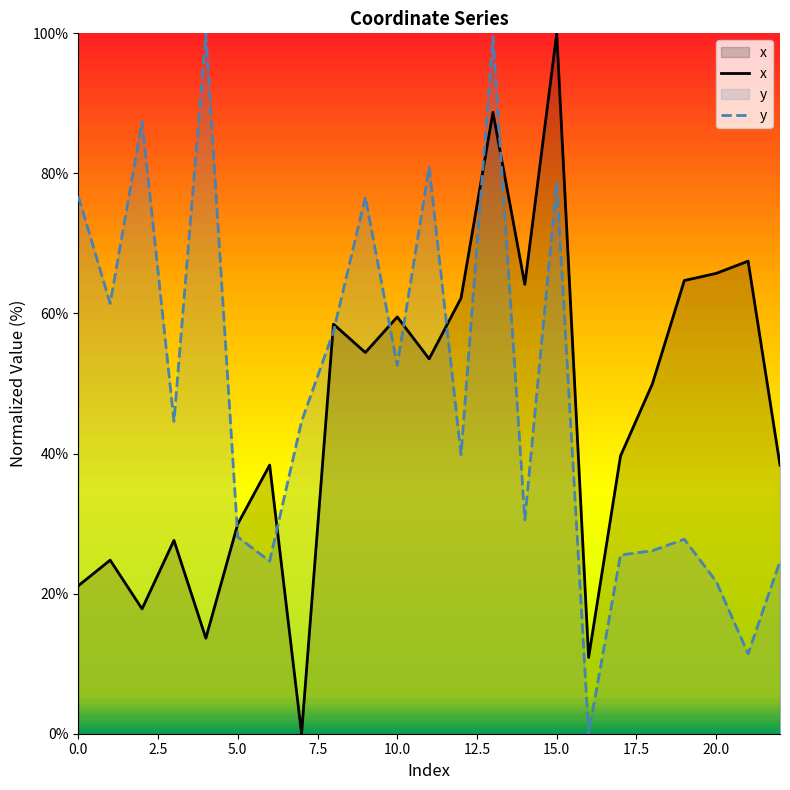

How many lines are shown in the chart?

2